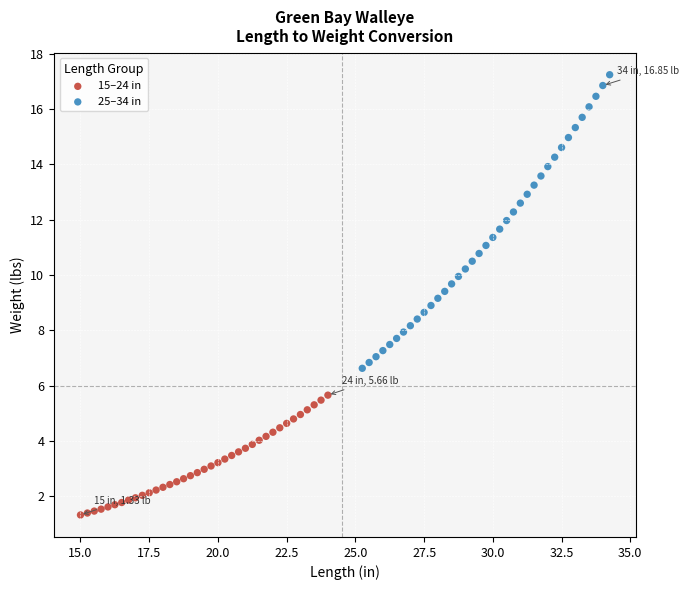

Which series reaches the maximum Y coordinate?

25–34 in